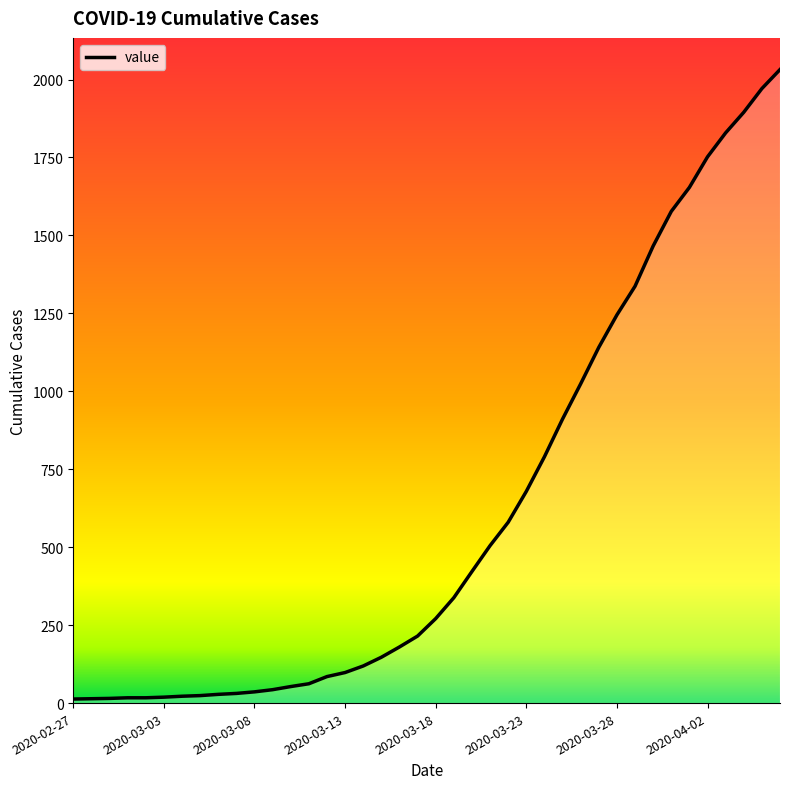

Is it true that the value at 22 is 422?

True